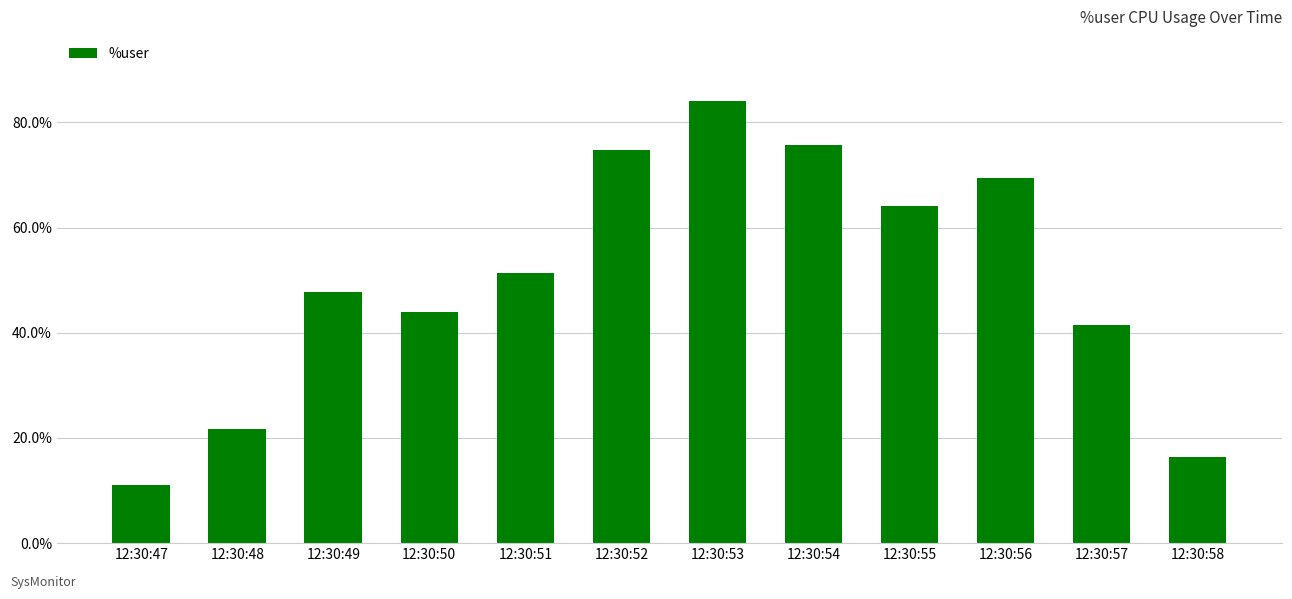

What is the average value?

50.1